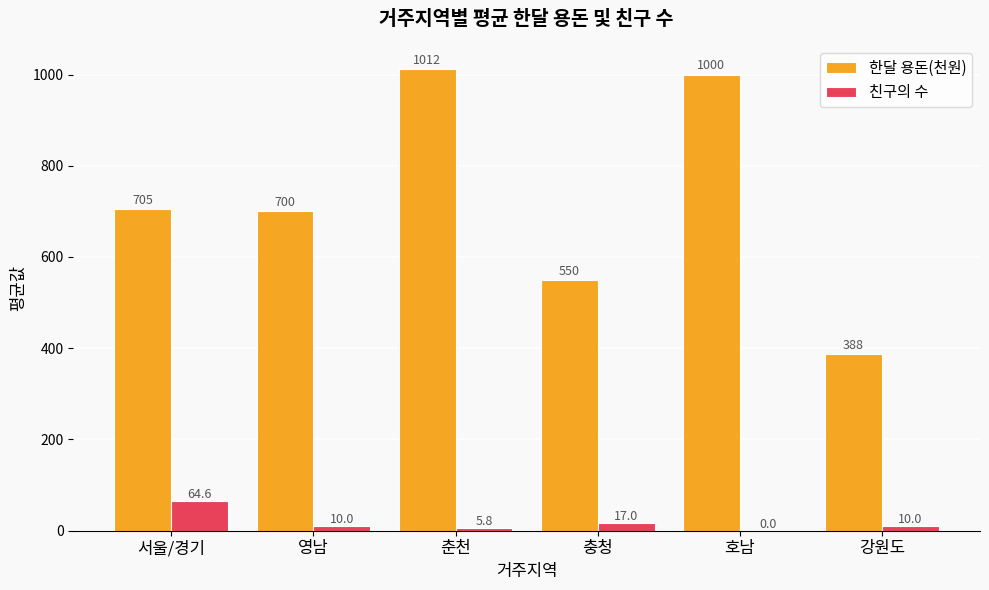

How many categories are shown in the chart?

6